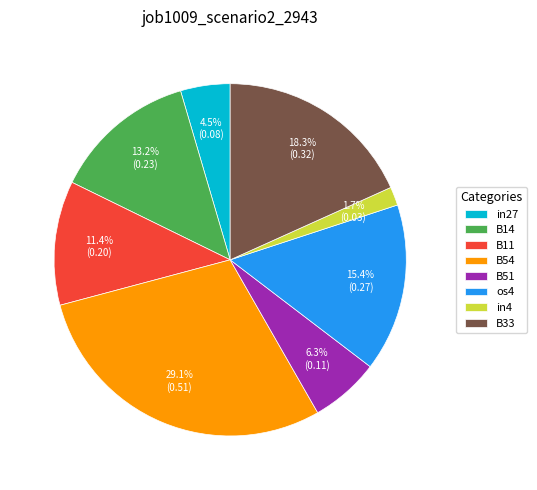

To the nearest percent, what is the difference between the B54 and in27 slice percentages?

25%